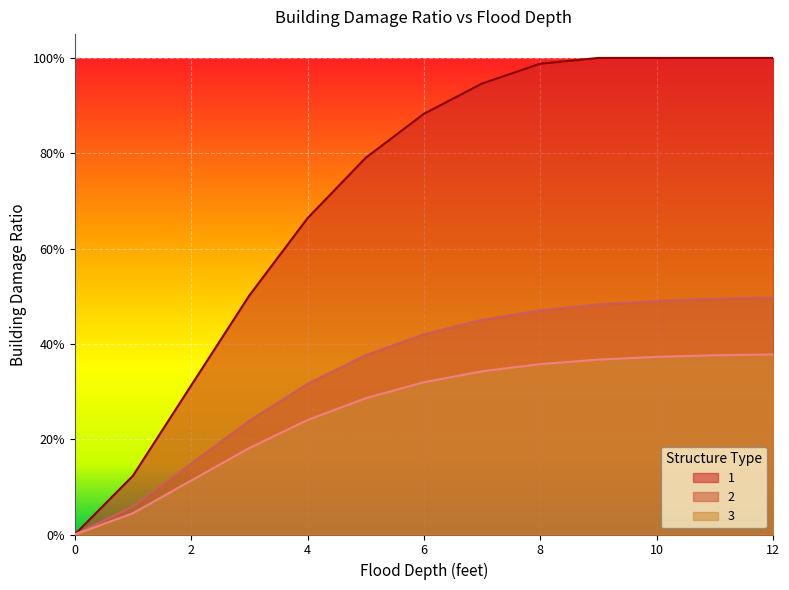

What is the value of the 3 point at the 11th from the left?

0.4